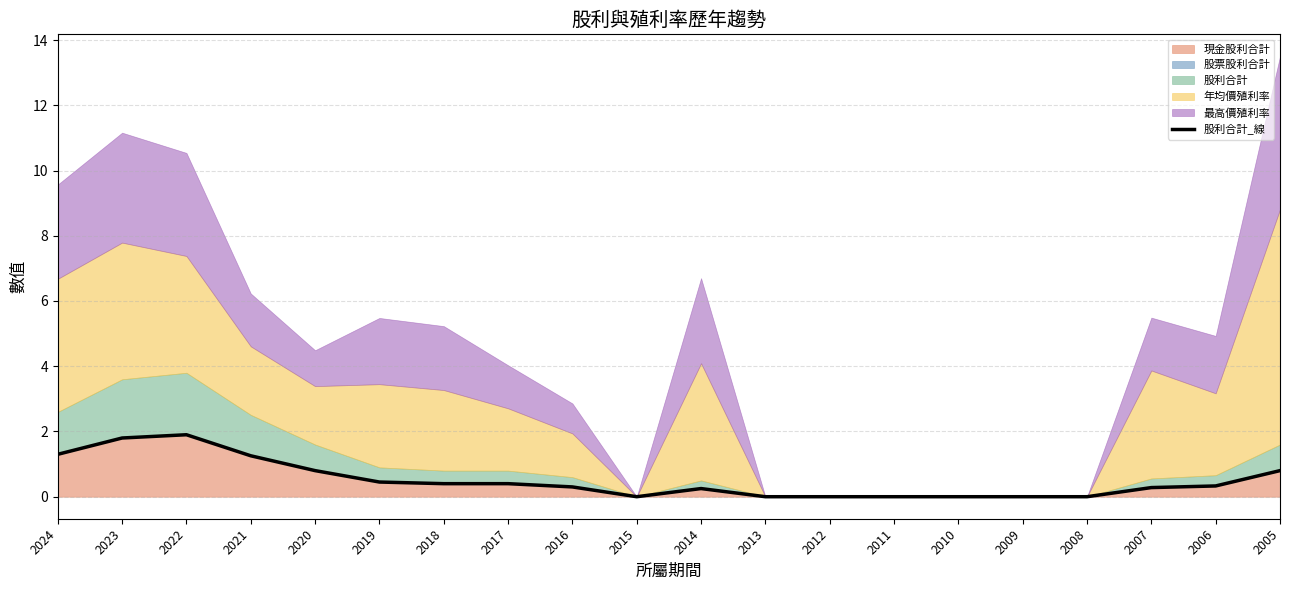

How many lines are shown in the chart?

1